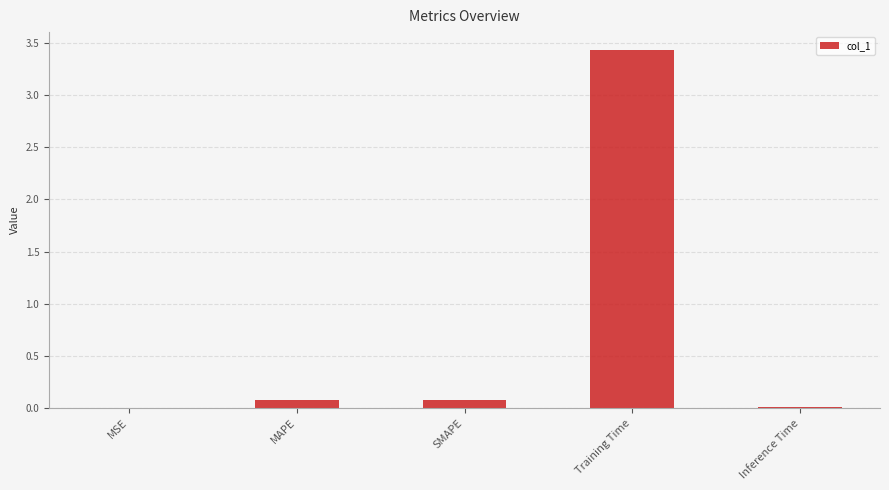

What is the maximum value shown in the chart?

3.4